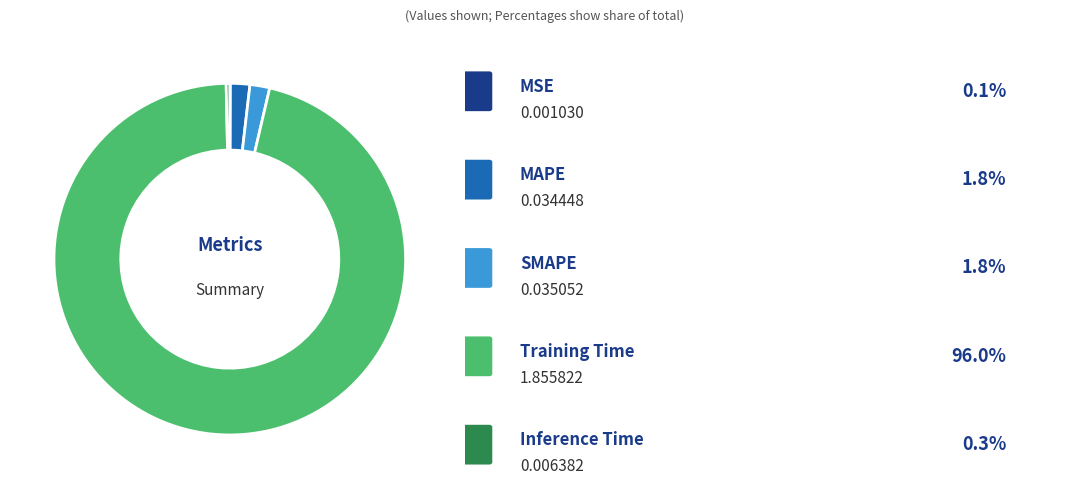

Is there a majority slice in this chart?

Yes